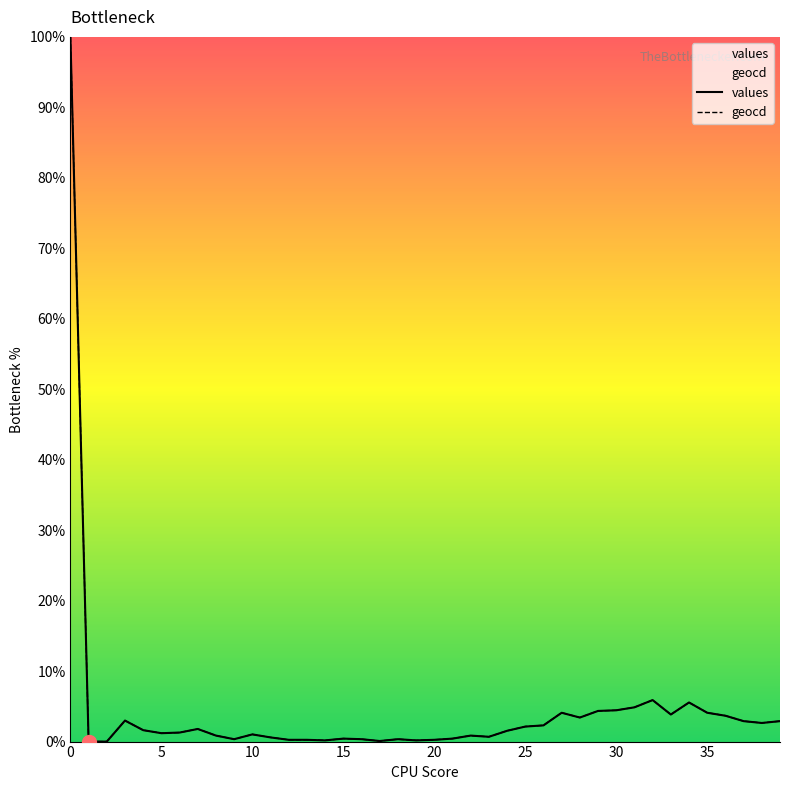

What are all the series names shown in the legend?

values, geocd